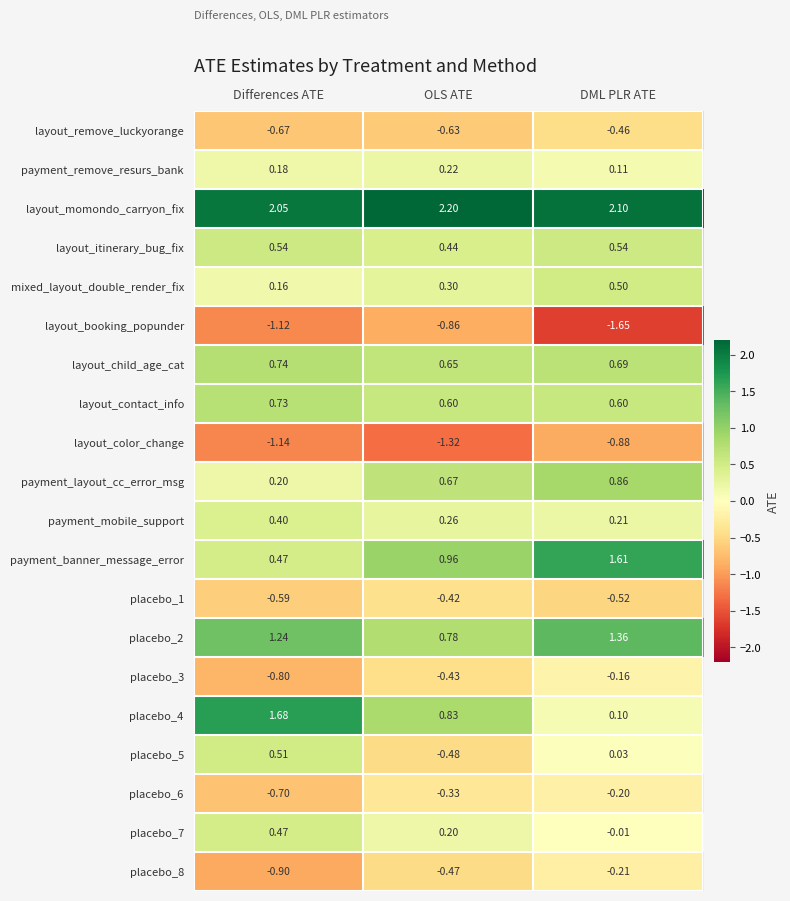

Where is layout_child_age_cat nearest to the value 0?

OLS ATE